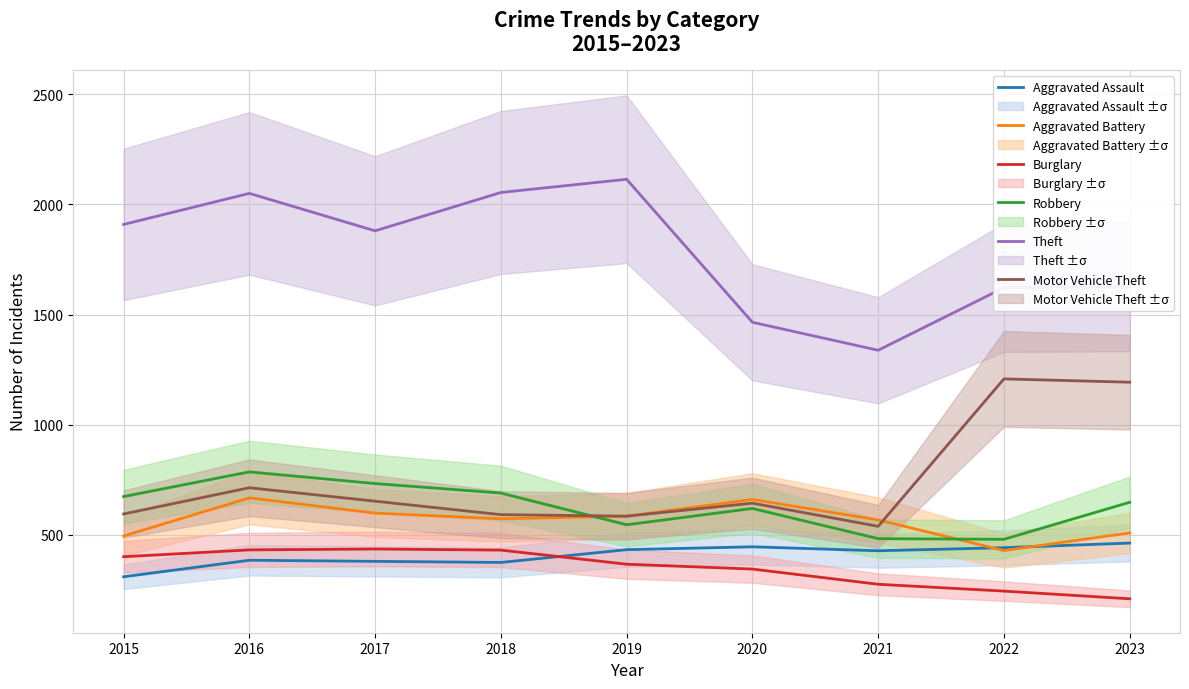

Reading left to right, extract all data points from this chart.

Aggravated Assault: 2015=310	2016=385	2017=380	2018=375	2019=433	2020=446	2021=428	2022=442	2023=463
Aggravated Battery: 2015=495	2016=668	2017=599	2018=573	2019=585	2020=661	2021=568	2022=429	2023=509
Burglary: 2015=401	2016=432	2017=436	2018=431	2019=367	2020=345	2021=276	2022=245	2023=210
Robbery: 2015=674	2016=786	2017=733	2018=690	2019=546	2020=620	2021=483	2022=480	2023=648
Theft: 2015=1909	2016=2050	2017=1880	2018=2054	2019=2114	2020=1465	2021=1338	2022=1622	2023=1626
Motor Vehicle Theft: 2015=595	2016=714	2017=653	2018=592	2019=585	2020=644	2021=539	2022=1208	2023=1193